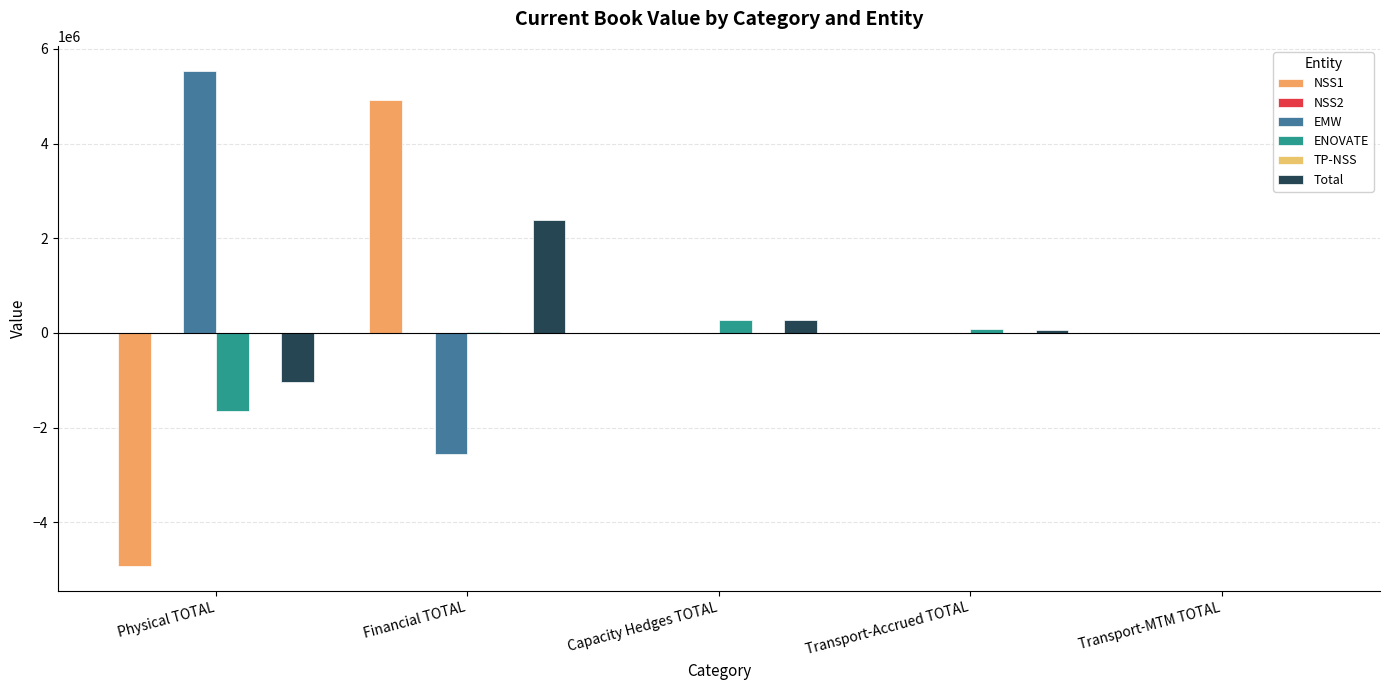

How many series are shown in this chart?

5